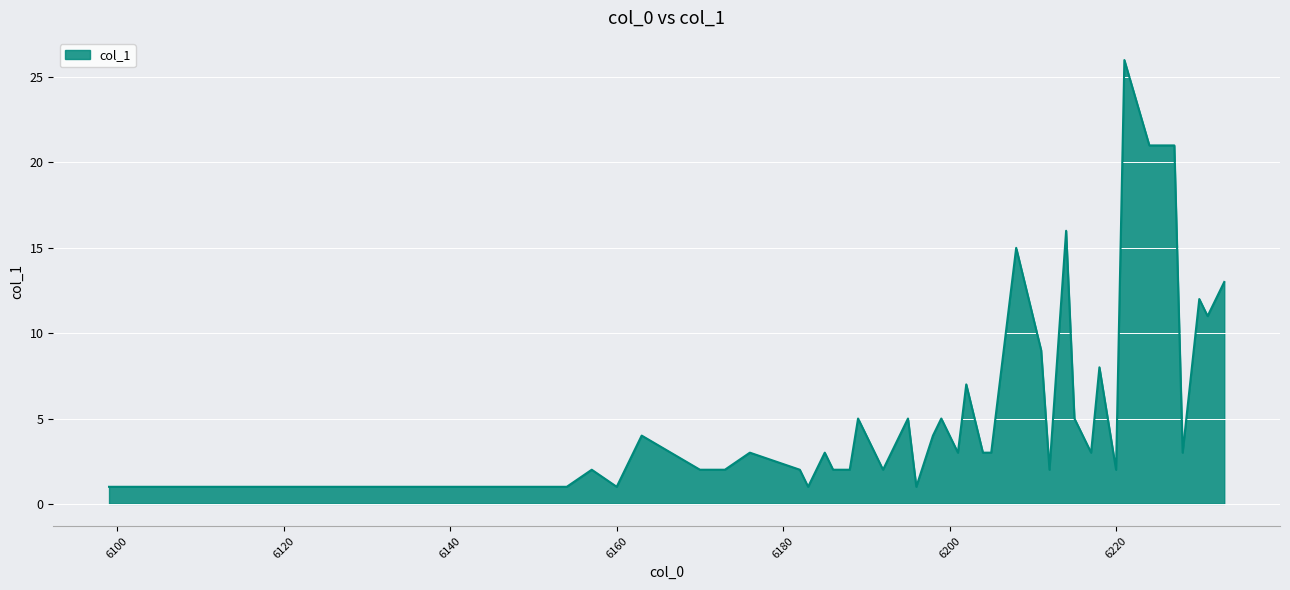

What is the difference between the maximum and minimum values?

25